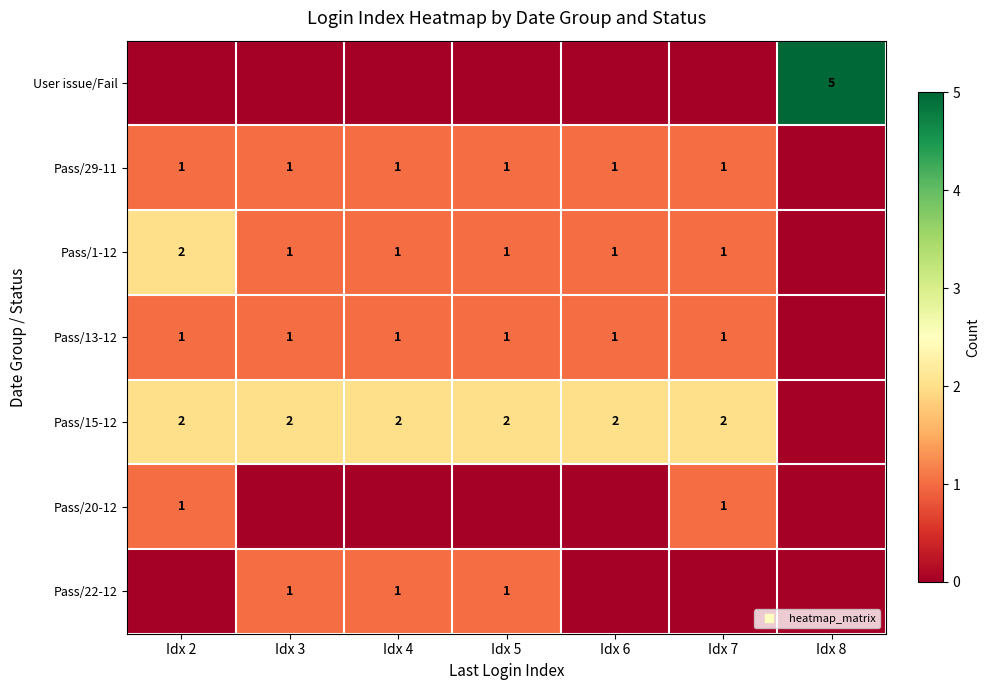

How many values in the Pass/29-11 series are below 1?

1